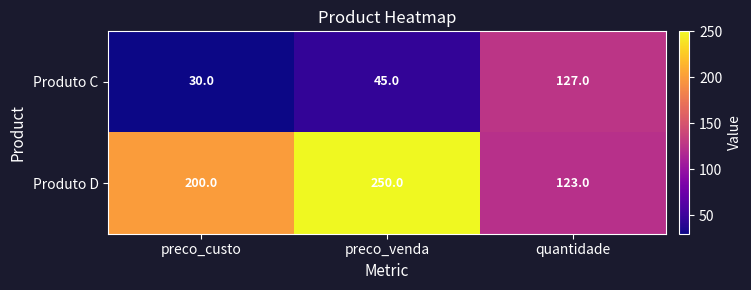

List the series in order of their overall mean, highest first.

Produto D, Produto C